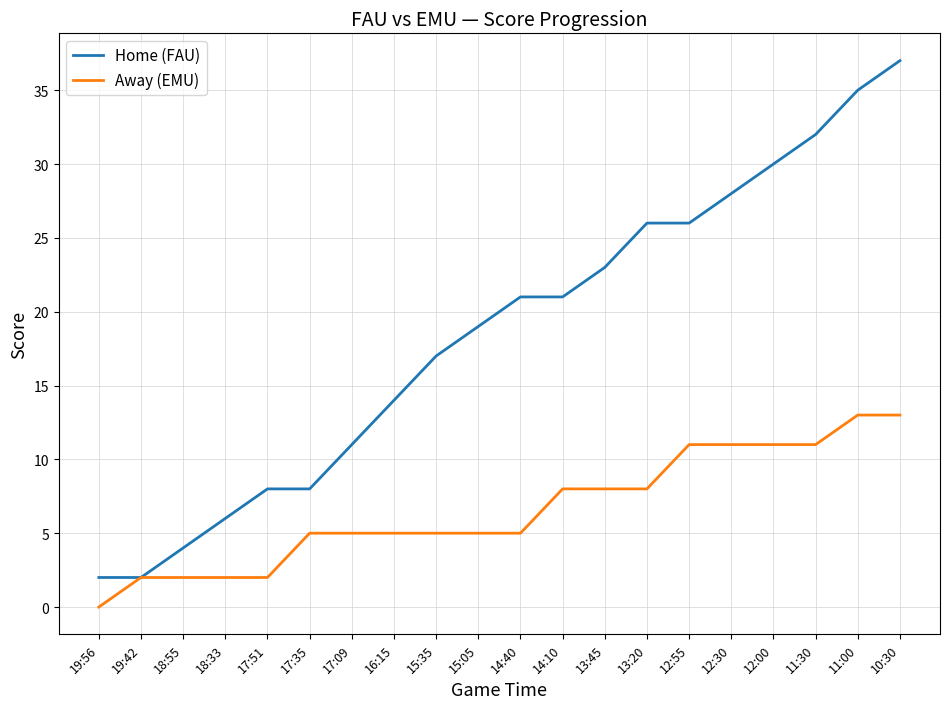

What position from the left is 17:09?

7